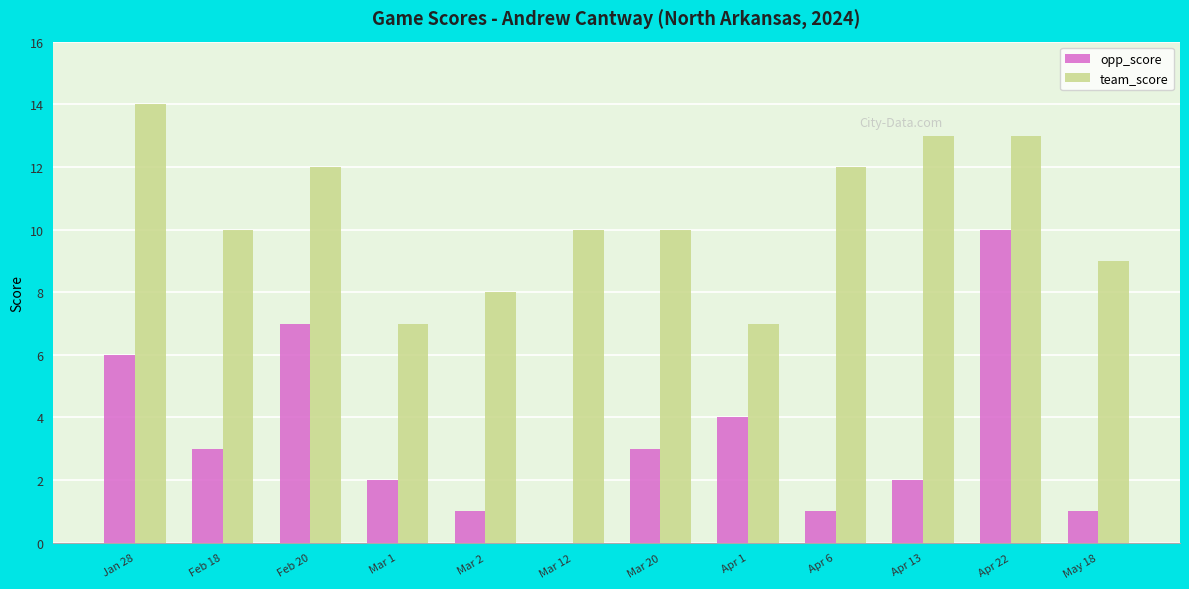

What is the greatest value displayed?

14